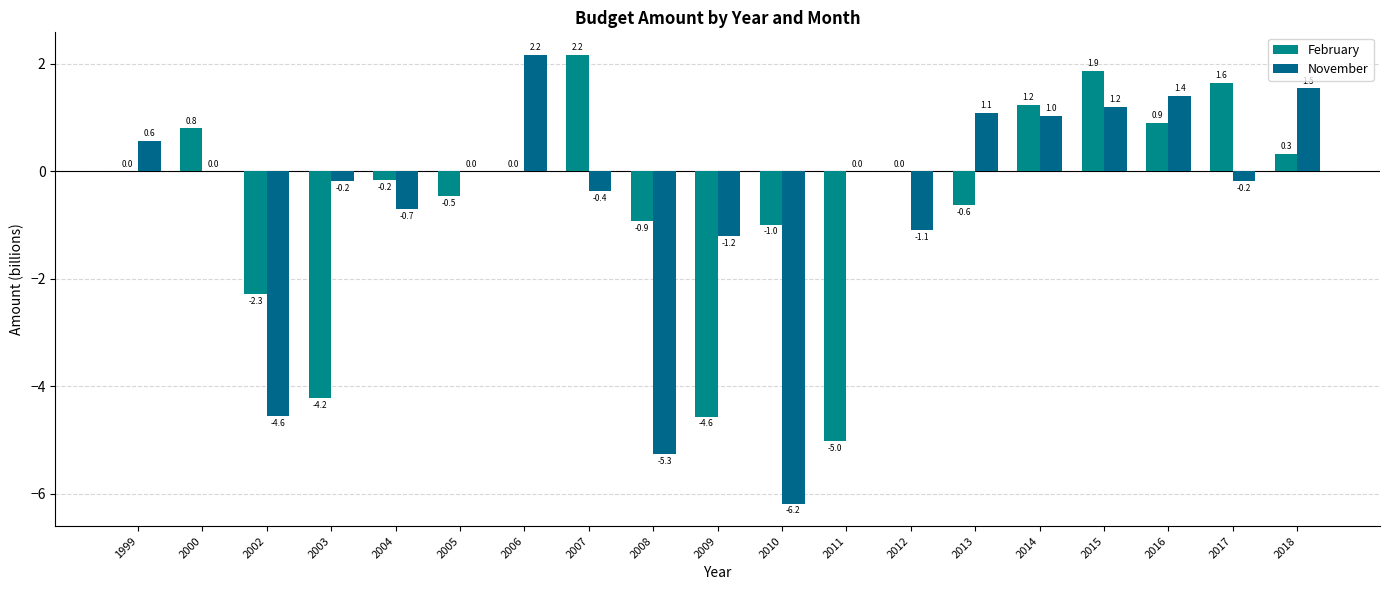

What is the value of the November bar at the 8th from the left?

-0.4